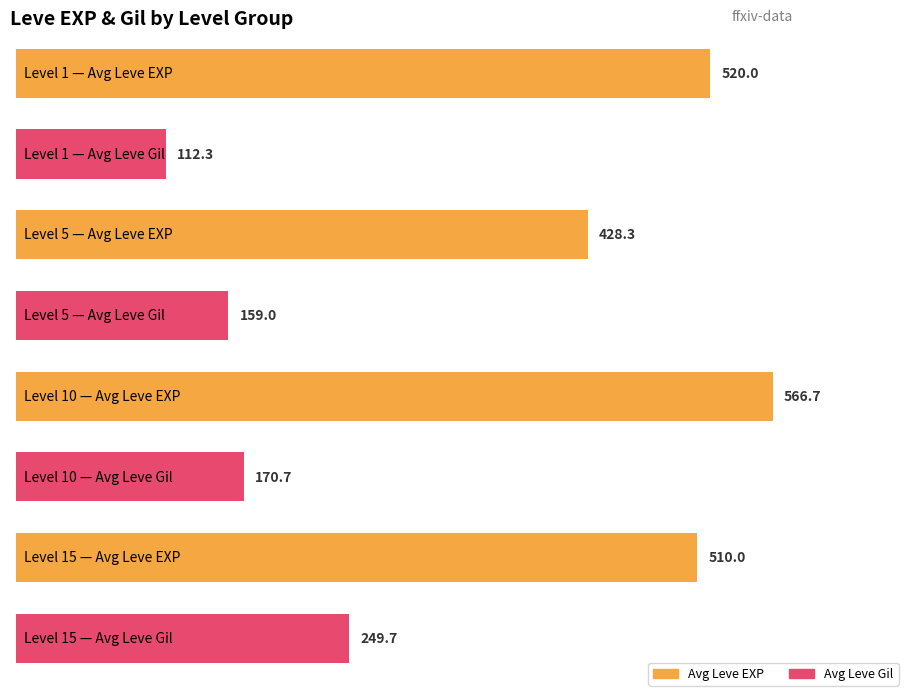

List the series in order of their overall mean, highest first.

Leve EXP, Leve Gil